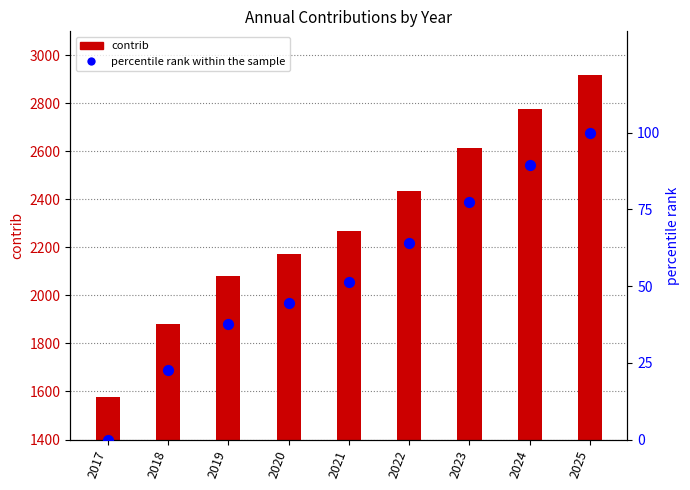

Which series contains the highest Y value?

contrib